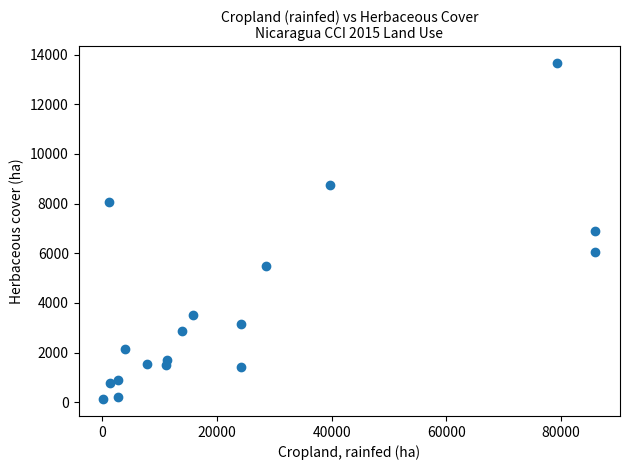

What is the range of X values (max minus min)?

85769.7